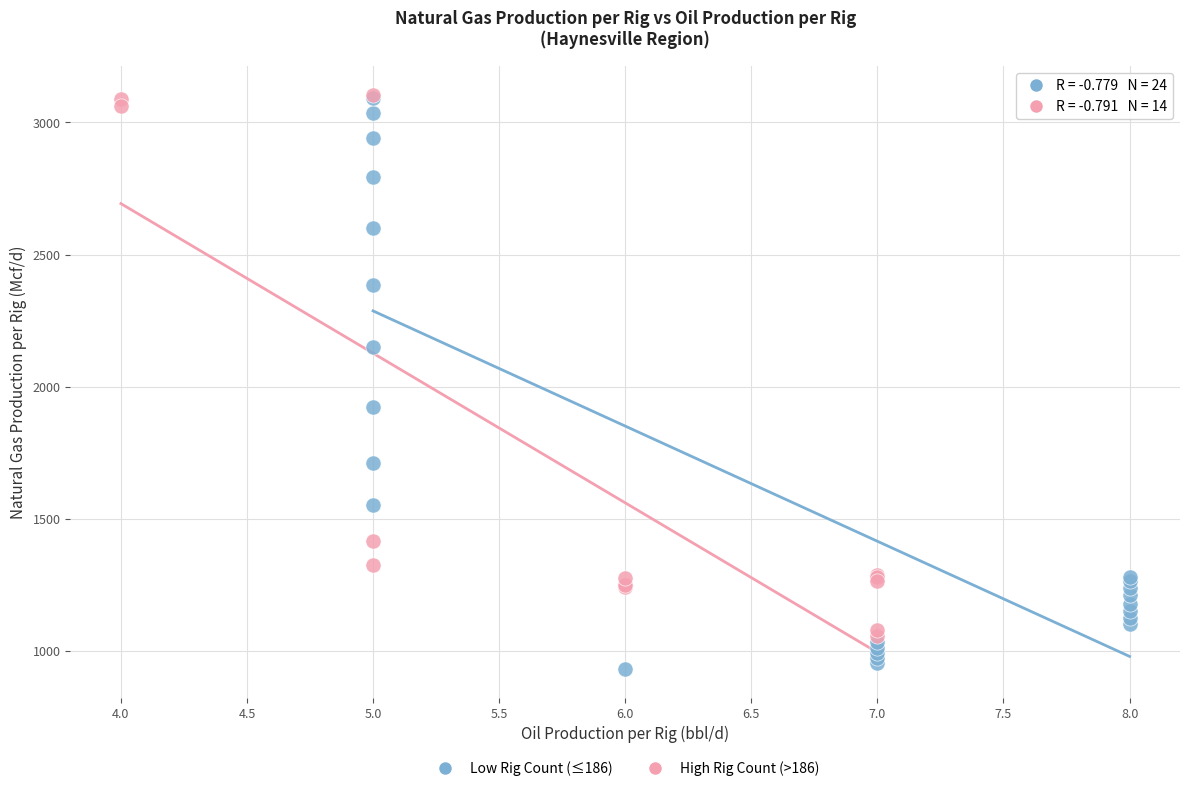

Which series reaches the minimum Y coordinate?

Low Rig Count (≤186)